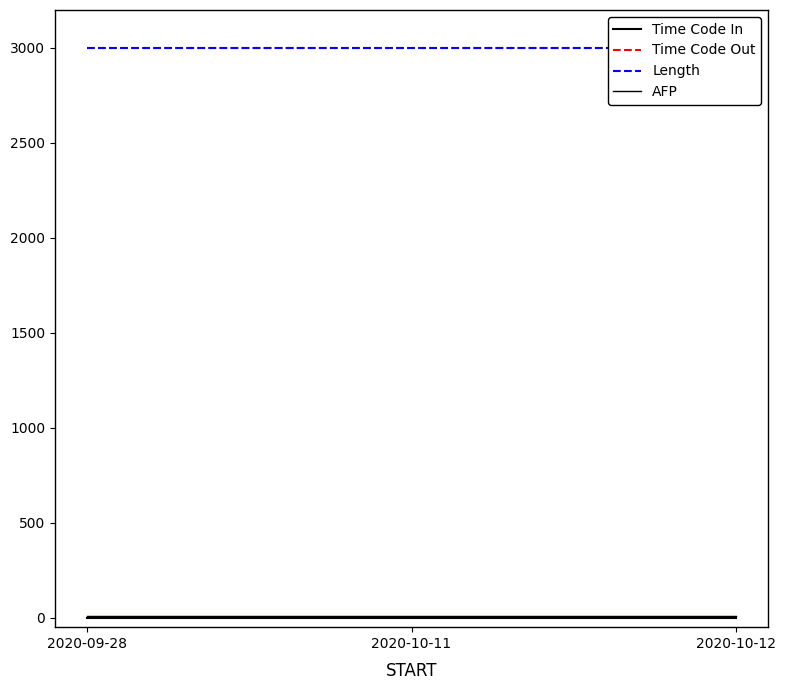

How many categories are shown in the chart?

3